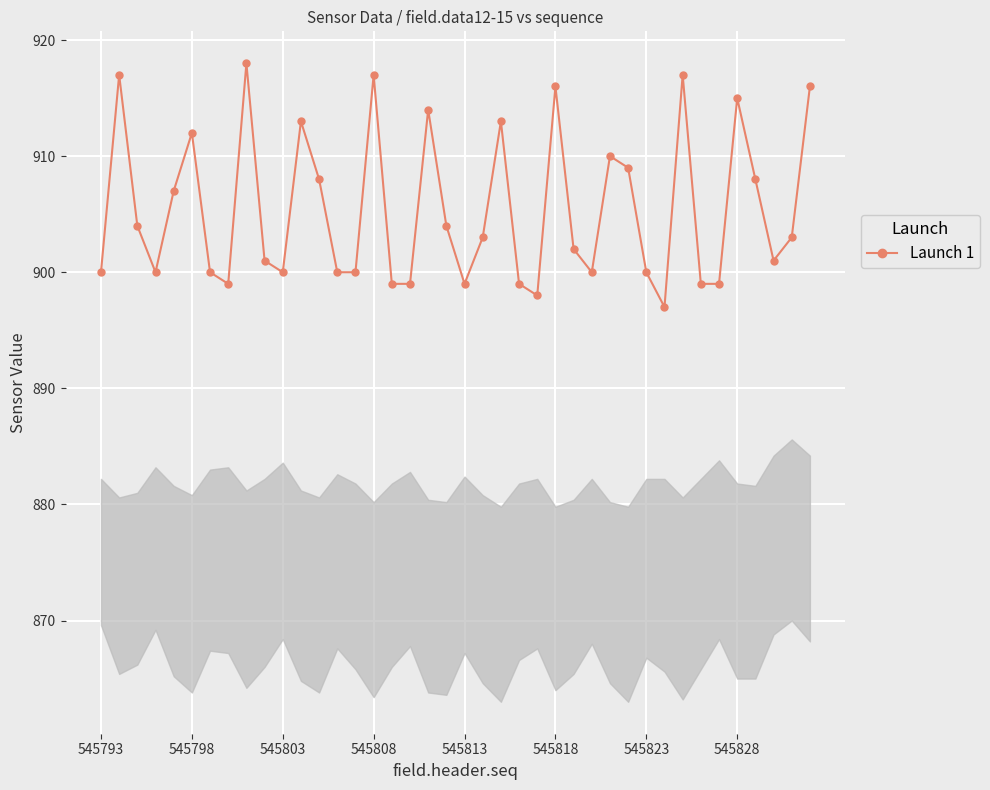

Count the number of categories in the chart.

40